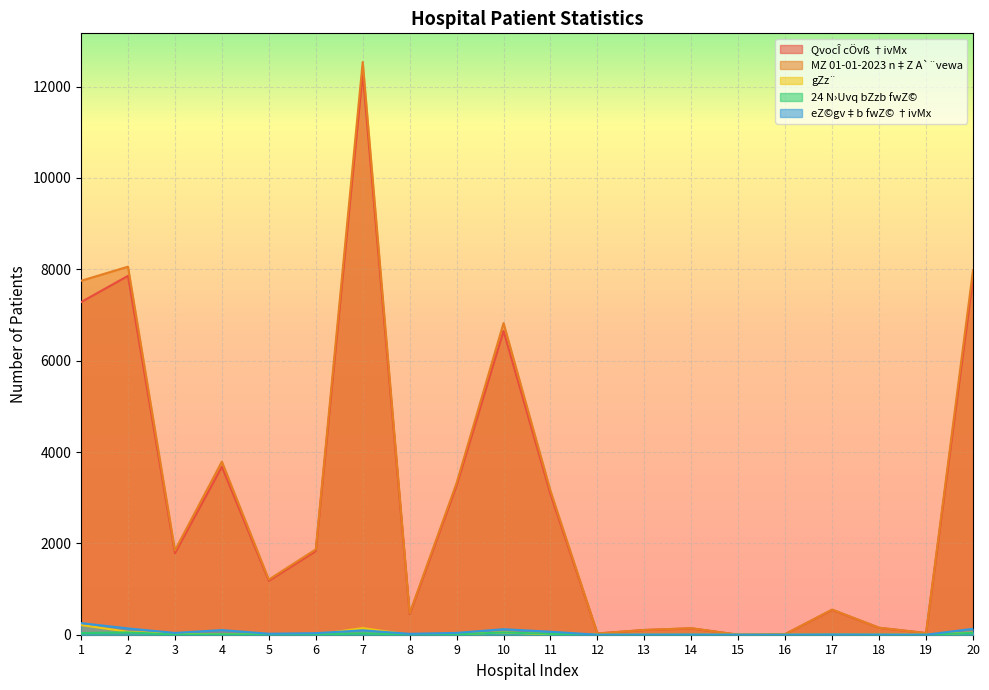

At 5, list the series in order from largest to smallest.

MZ 01-01-2023 n‡Z A`¨vewa, QvocÎ cÖvß †ivMx, eZ©gv‡b fwZ© †ivMx, gZz¨, 24 N›Uvq bZzb fwZ©